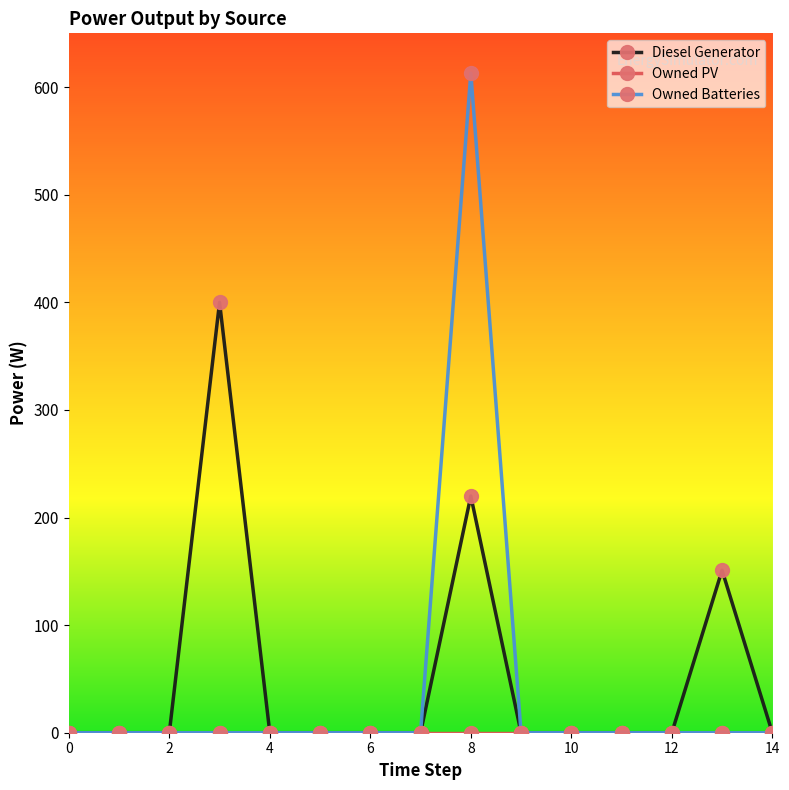

What is the maximum value shown in the chart?

613